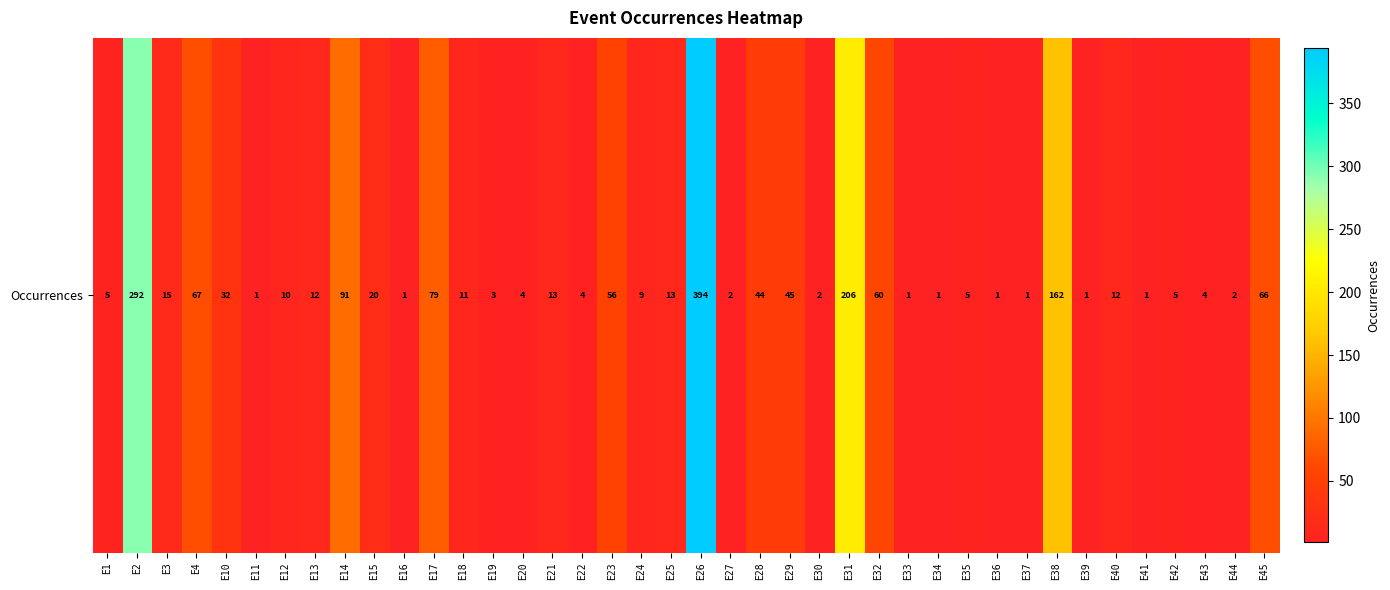

Reading left to right, list all the values displayed in this chart.

E1=5	E2=292	E3=15	E4=67	E10=32	E11=1	E12=10	E13=12	E14=91	E15=20	E16=1	E17=79	E18=11	E19=3	E20=4	E21=13	E22=4	E23=56	E24=9	E25=13	E26=394	E27=2	E28=44	E29=45	E30=2	E31=206	E32=60	E33=1	E34=1	E35=5	E36=1	E37=1	E38=162	E39=1	E40=12	E41=1	E42=5	E43=4	E44=2	E45=66